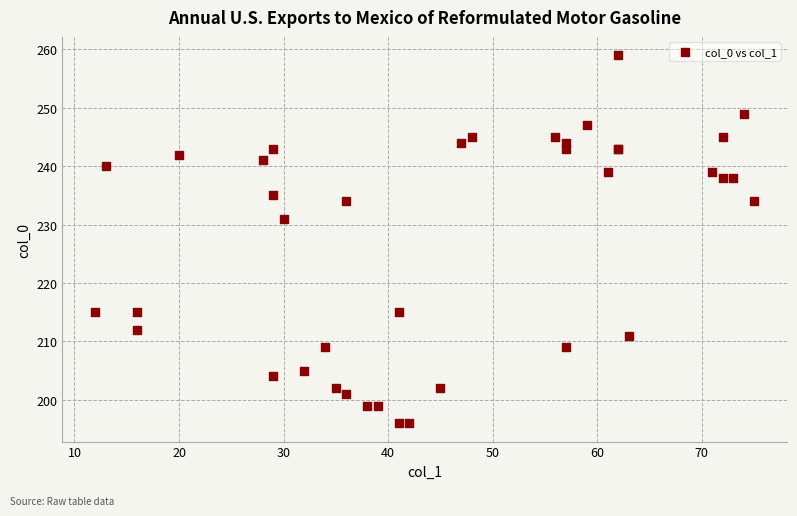

What Y value in the scatter plot is closest to 227?

231